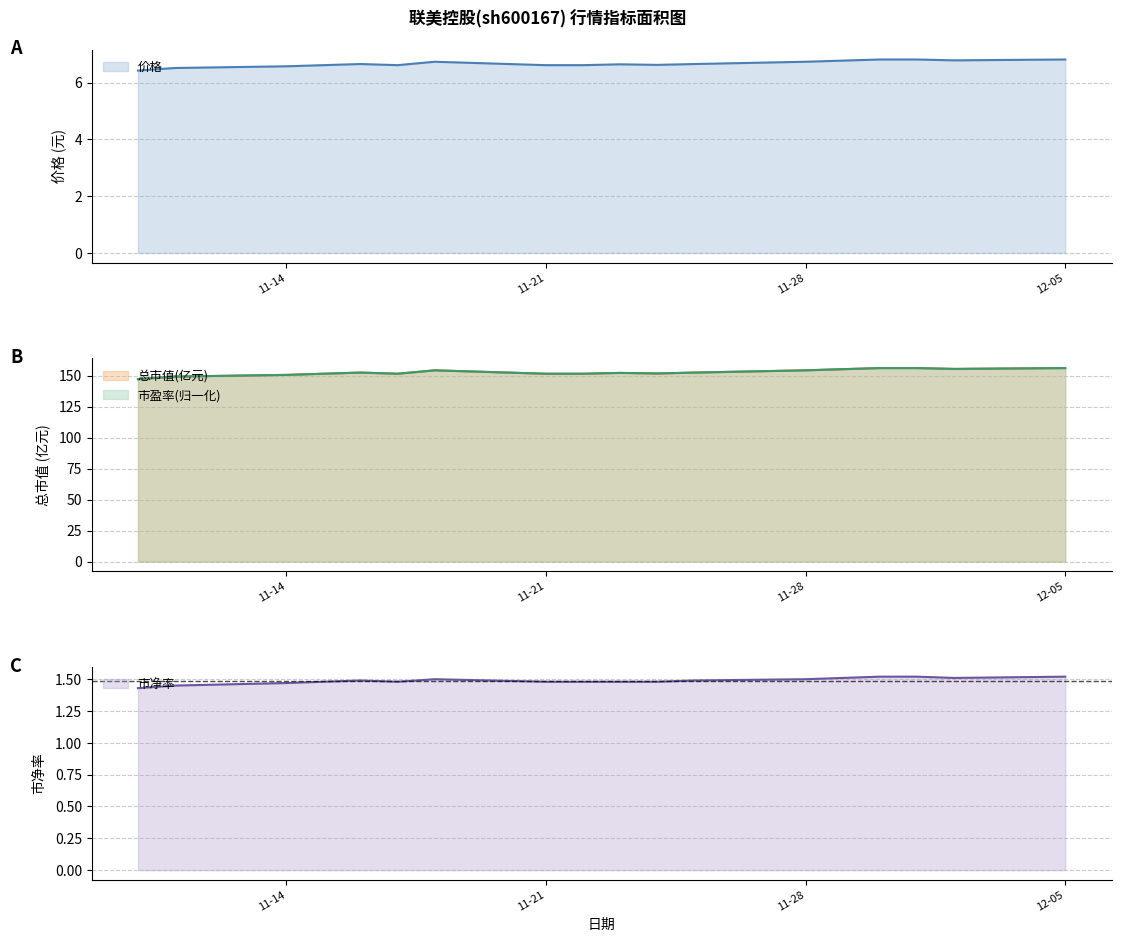

How many categories are shown in the chart?

18